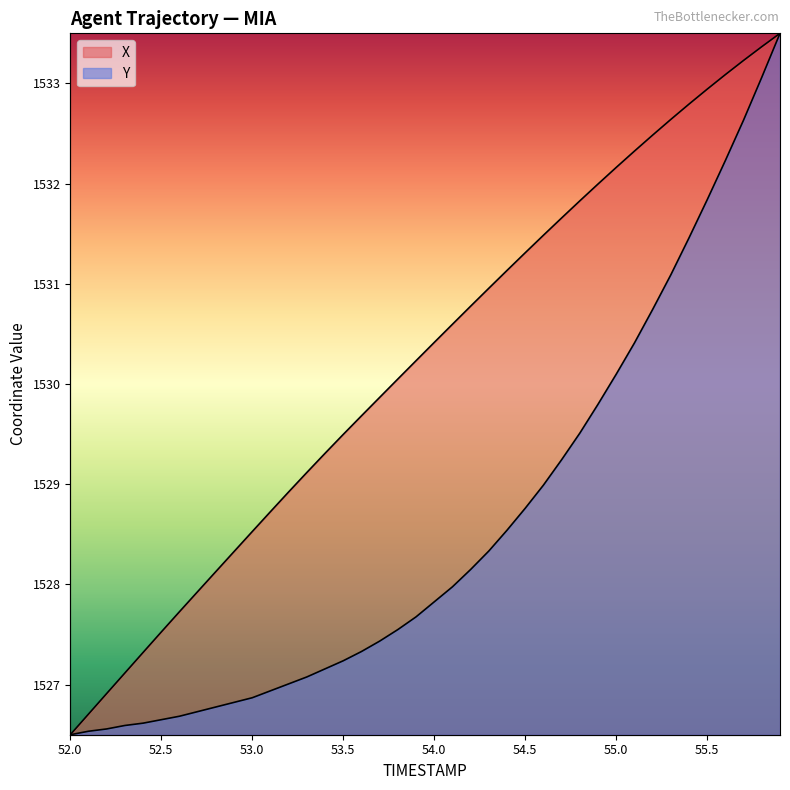

List the series in order of their peak value, lowest first.

X, Y